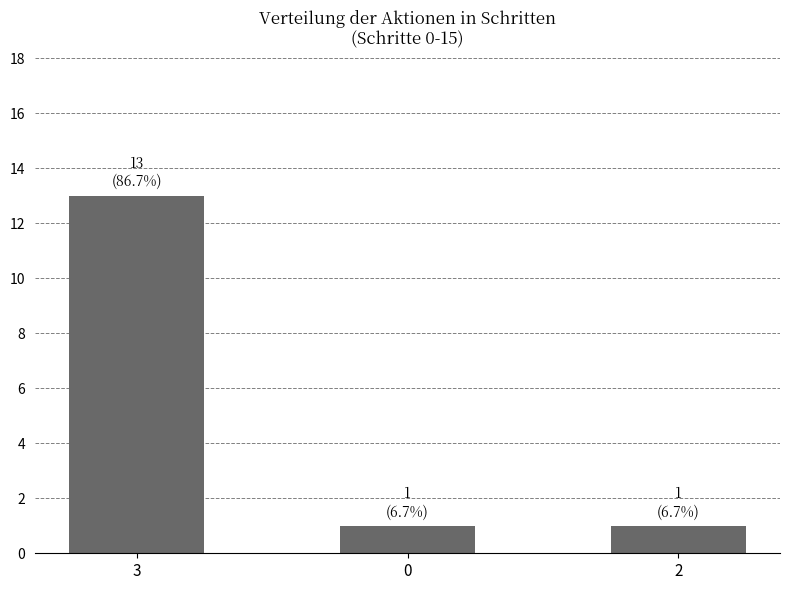

What position from the right is 2?

1